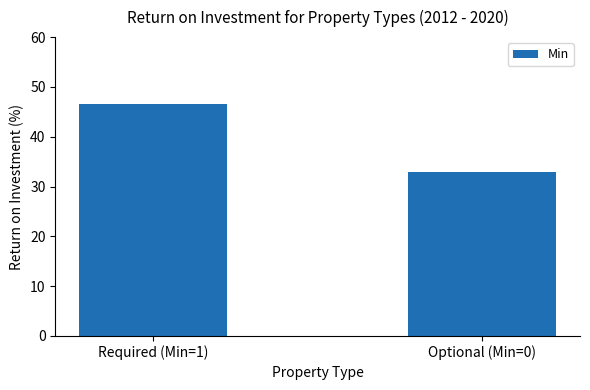

Approximately how many times larger is the value at Required (Min=1) compared to Optional (Min=0)?

1.4